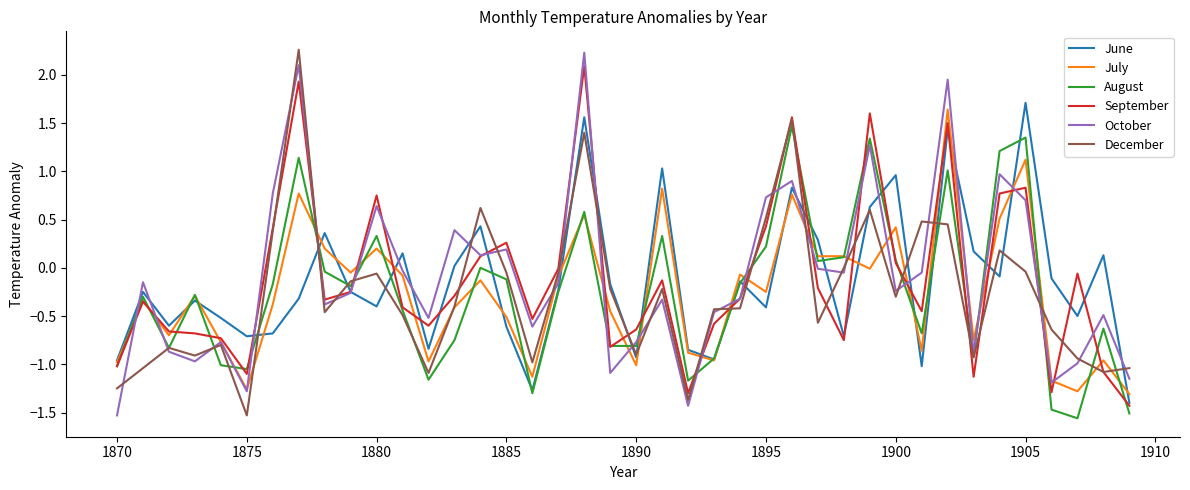

What is the maximum value for August?

1.5